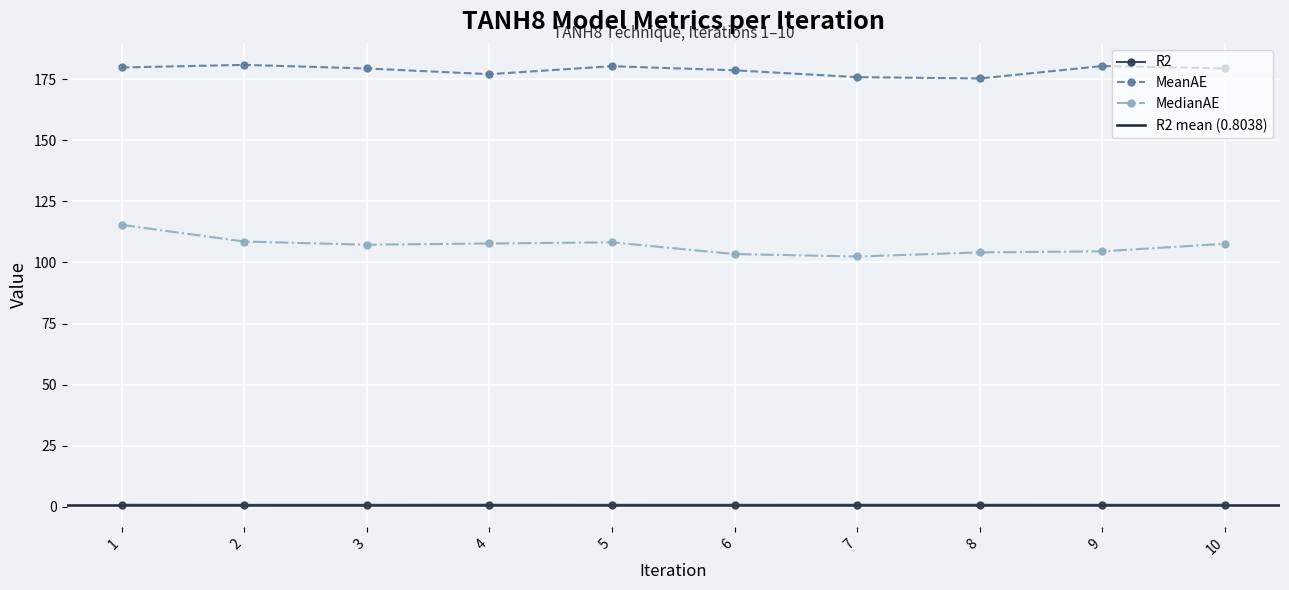

True or false: MedianAE and MeanAE cross at least once.

False